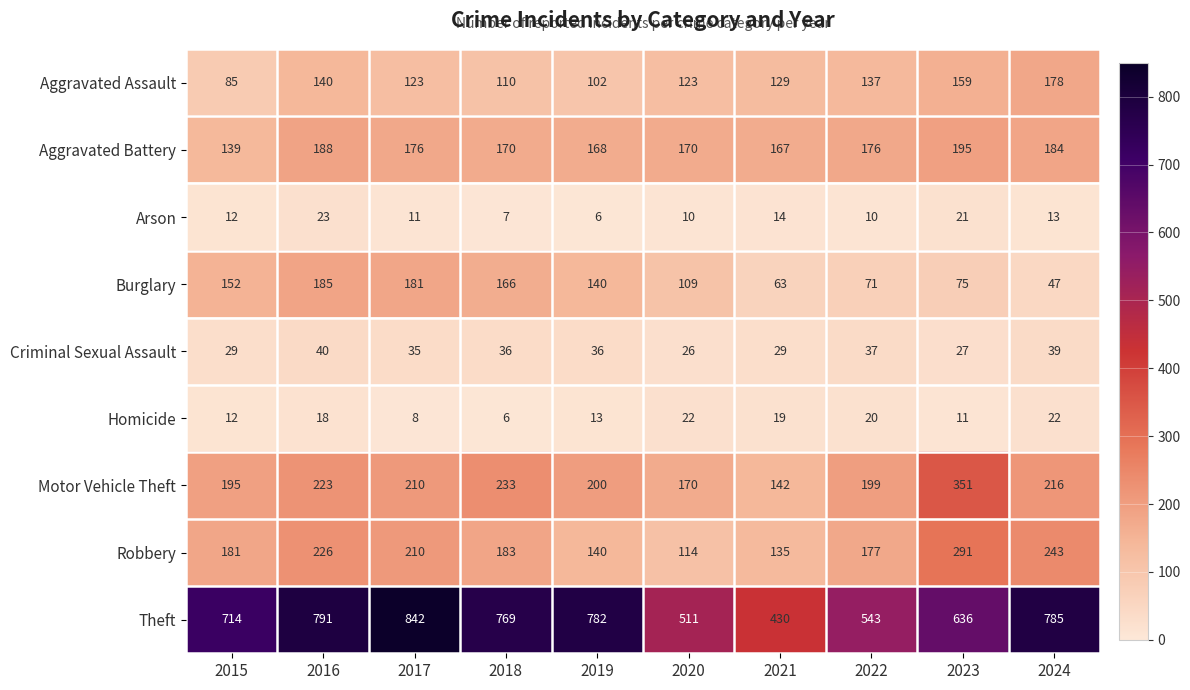

Rank the series by their maximum value, from lowest to highest.

Homicide, Arson, Criminal Sexual Assault, Aggravated Assault, Burglary, Aggravated Battery, Robbery, Motor Vehicle Theft, Theft